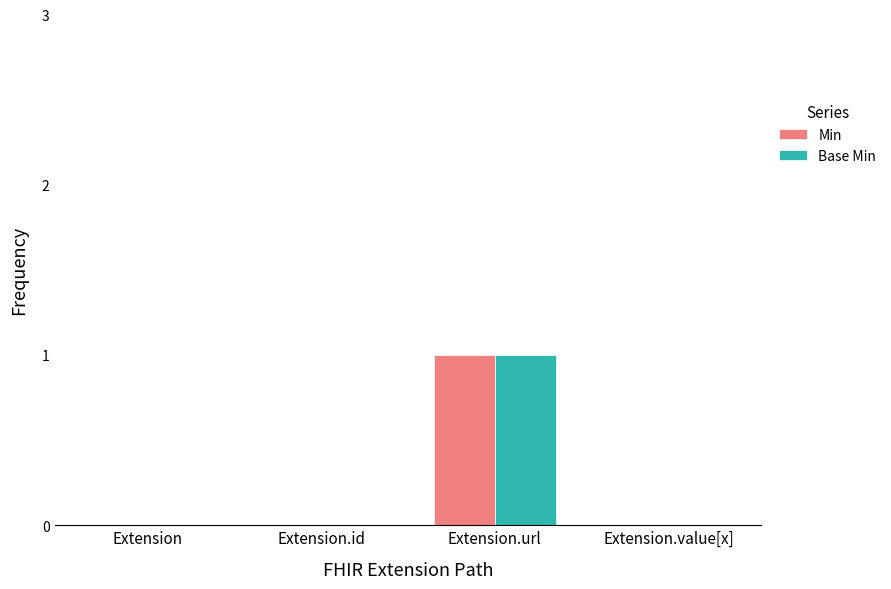

At which label does Base Min reach its peak?

Extension.url